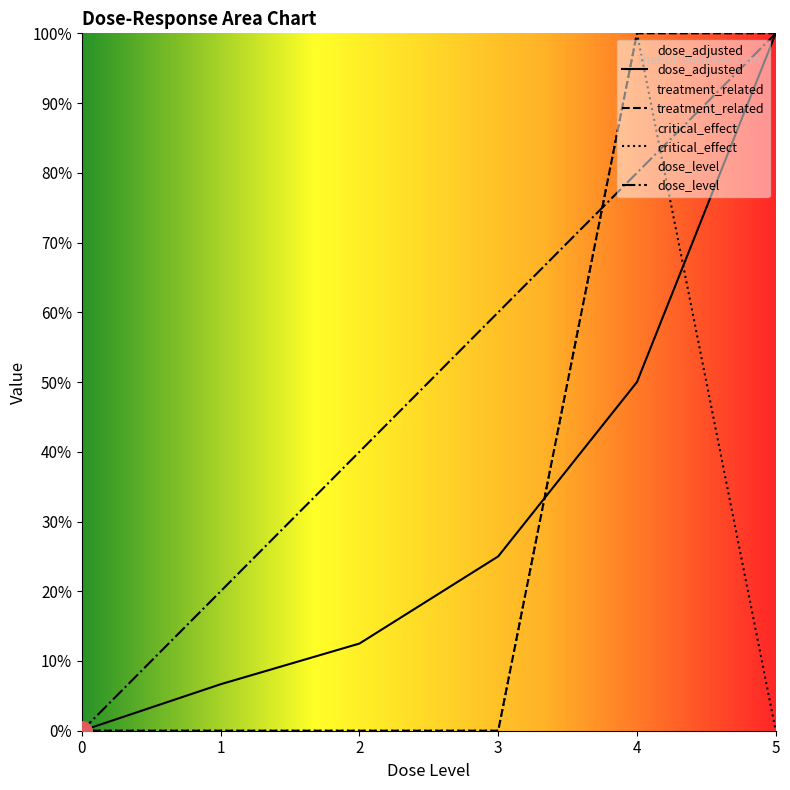

What is the sum of the critical_effect values at 4 and 2?

100.0